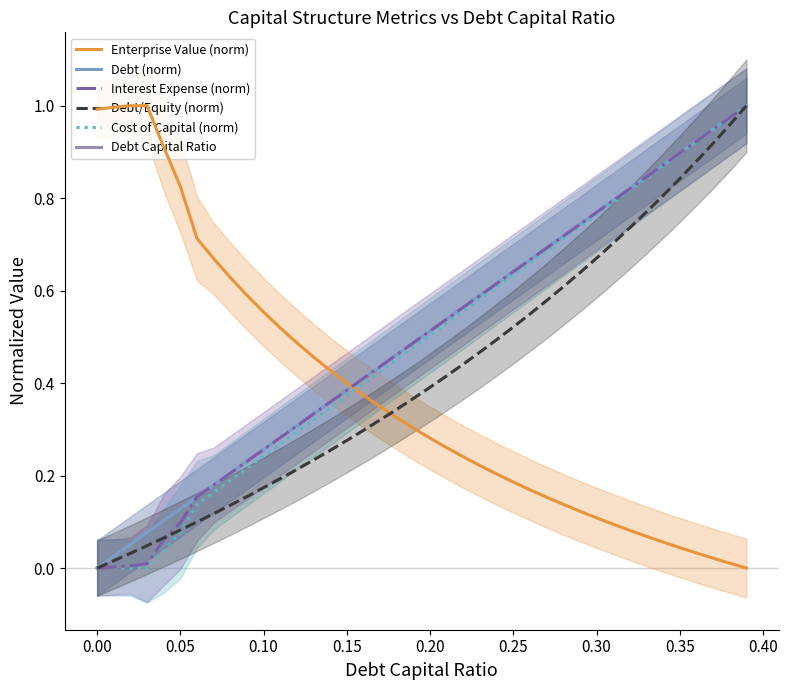

True or false: Debt Capital Ratio and Debt/Equity (norm) intersect in this chart.

False